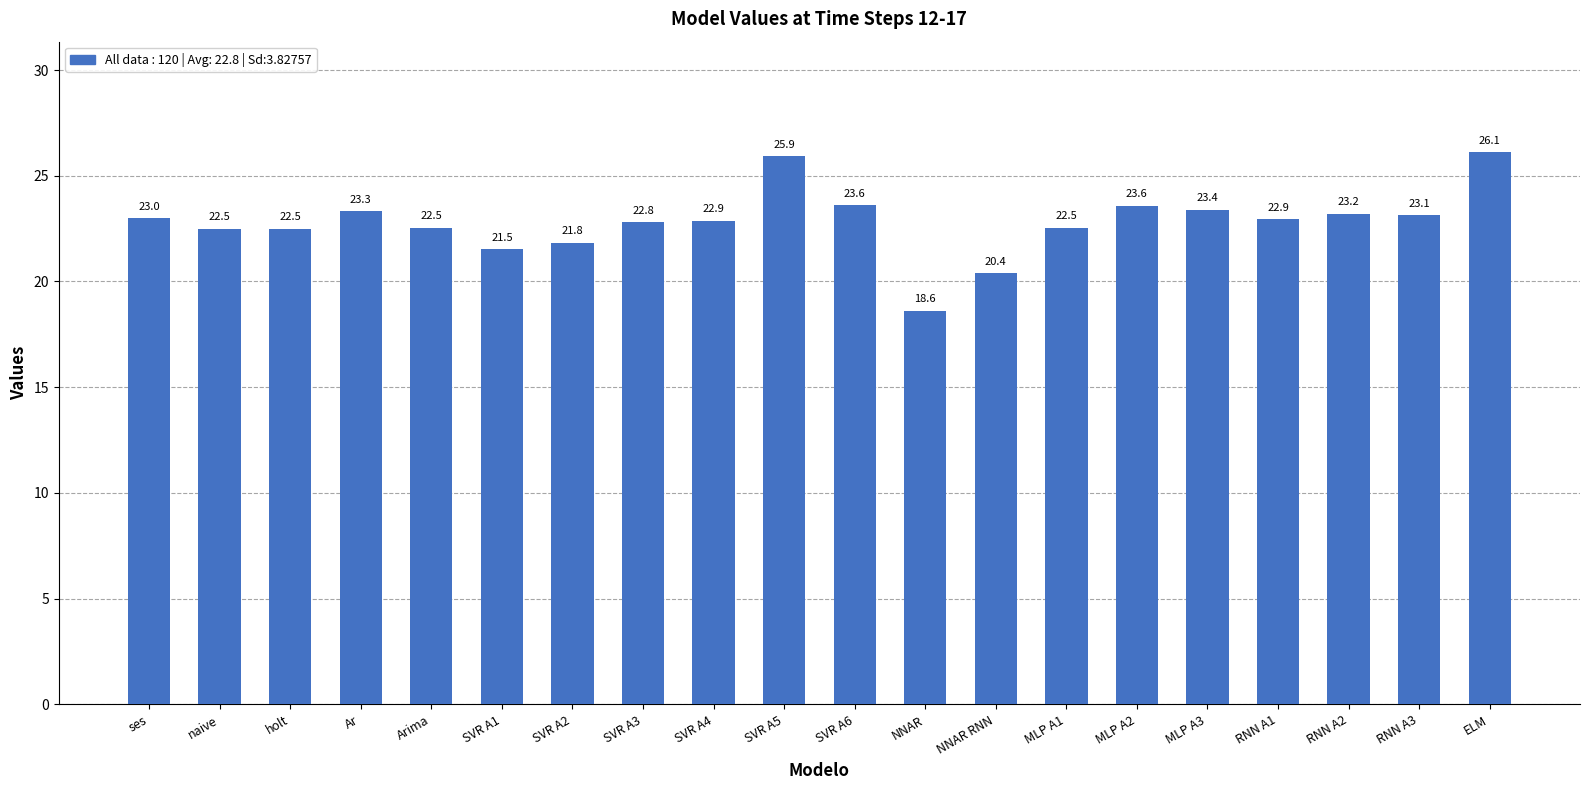

How many bars are there in total?

20